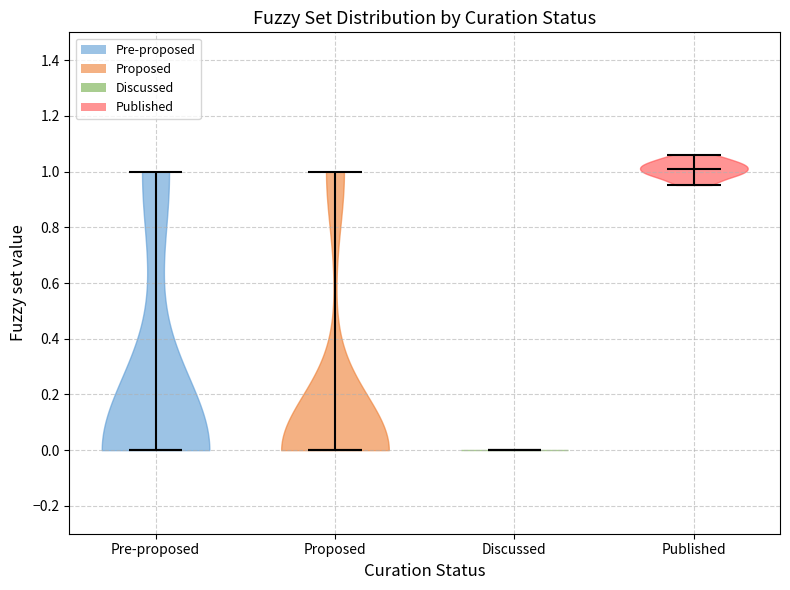

Reading left to right, read every violin against the y-axis: where its median line is, and the lowest and highest points it reaches. The values are not printed on the chart, so give them approximately, as read against the axis.

Pre-proposed: median line 0.00, lowest point 0.00, highest point 1.00
Proposed: median line 0.00, lowest point 0.00, highest point 1.00
Discussed: median line 0.00, lowest point 0.00, highest point 0.00
Published: median line 1.02, lowest point 0.96, highest point 1.06